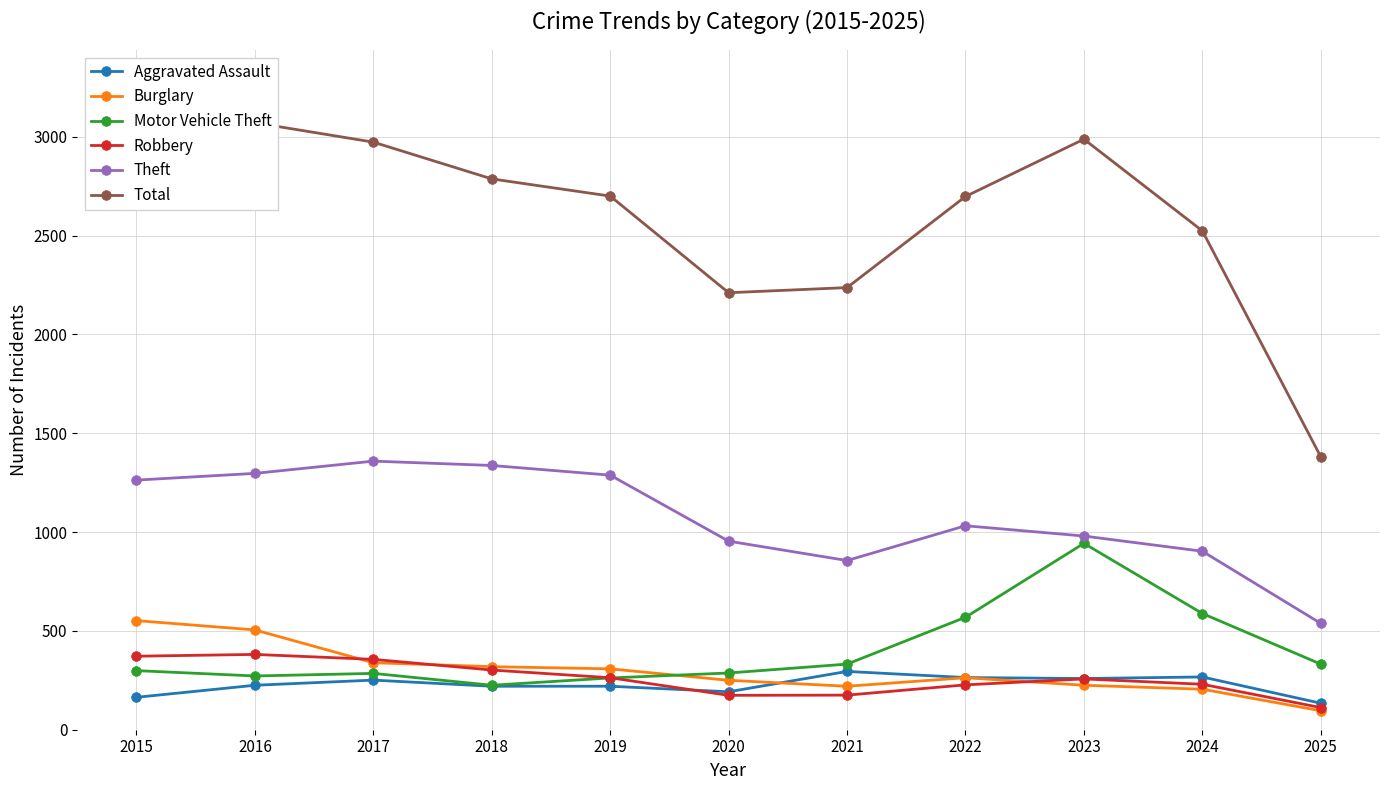

The Total series shows 1834 at 2016. True or false?

False